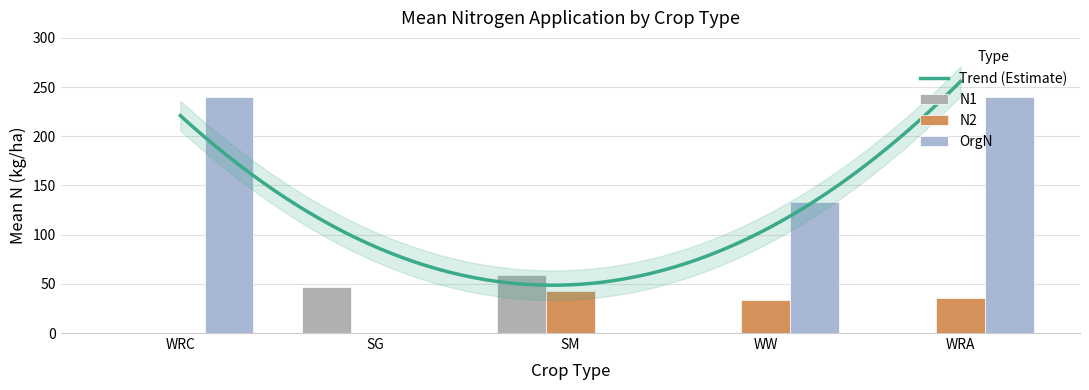

How many bars are there in each group?

3